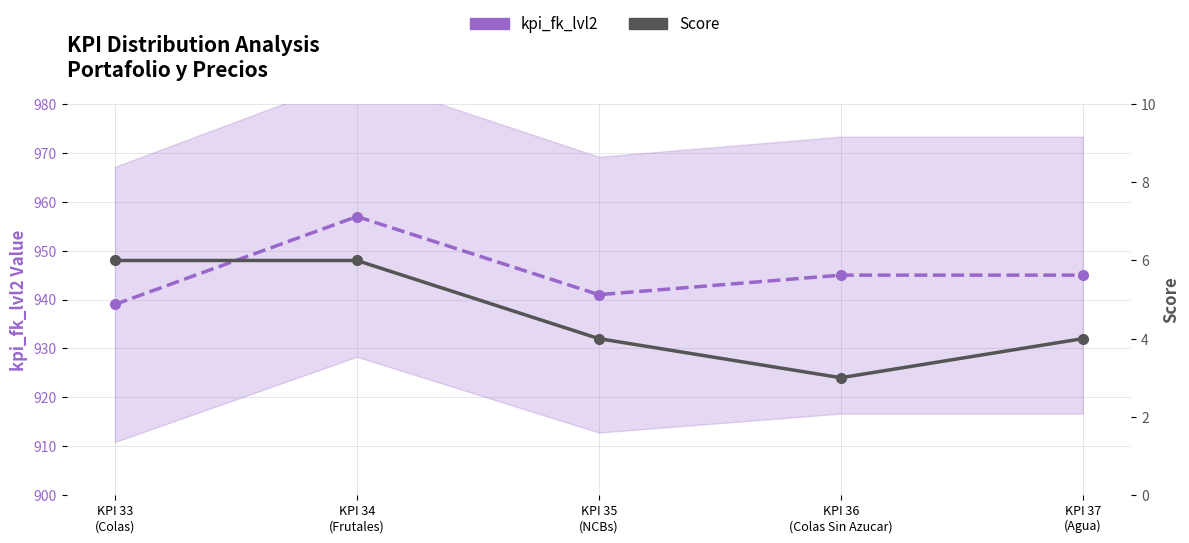

In kpi_fk_lvl2, how many points are higher than both neighbors (excluding endpoints)?

1